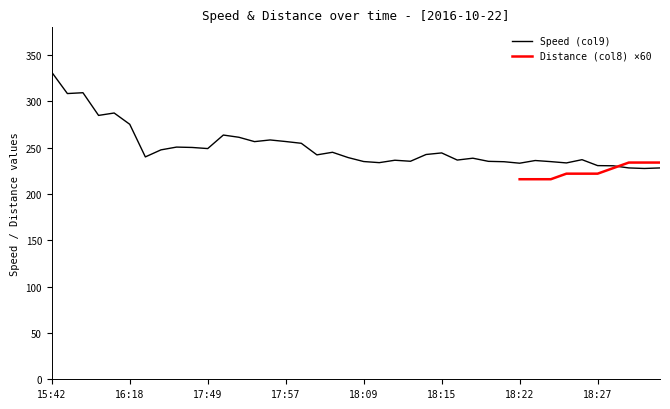

How many data points are less than 242?

20